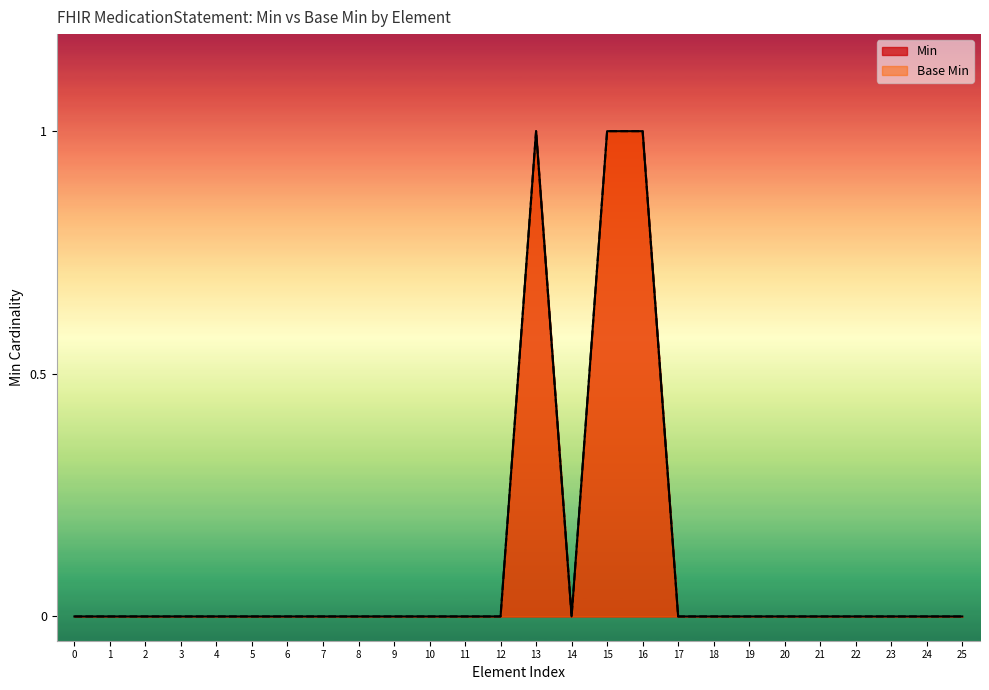

How many data points does each series have?

26